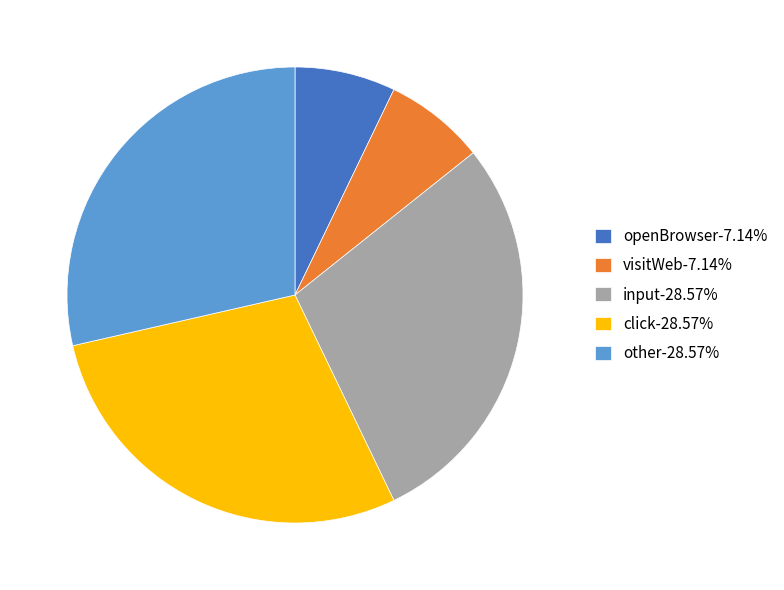

What is the ratio of the value at click-28.57% to the value at input-28.57%?

1.0